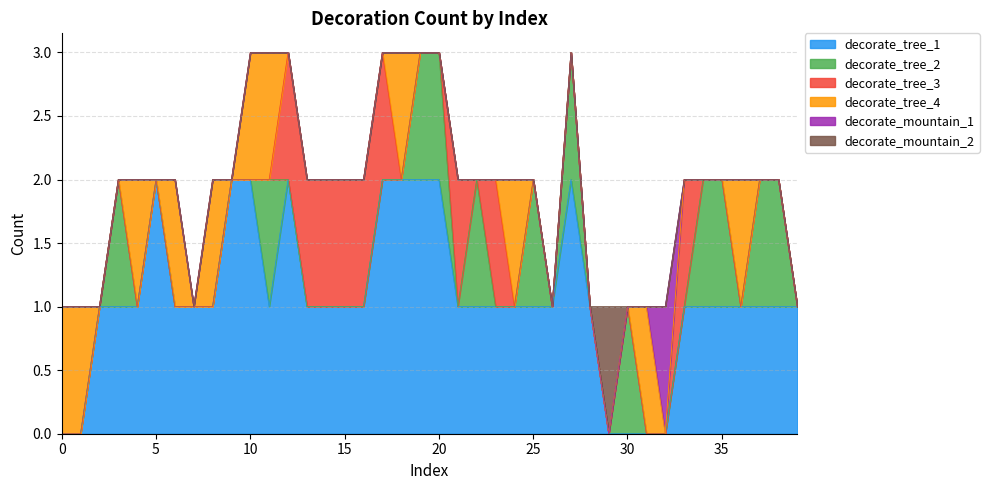

Count the number of categories in the chart.

40